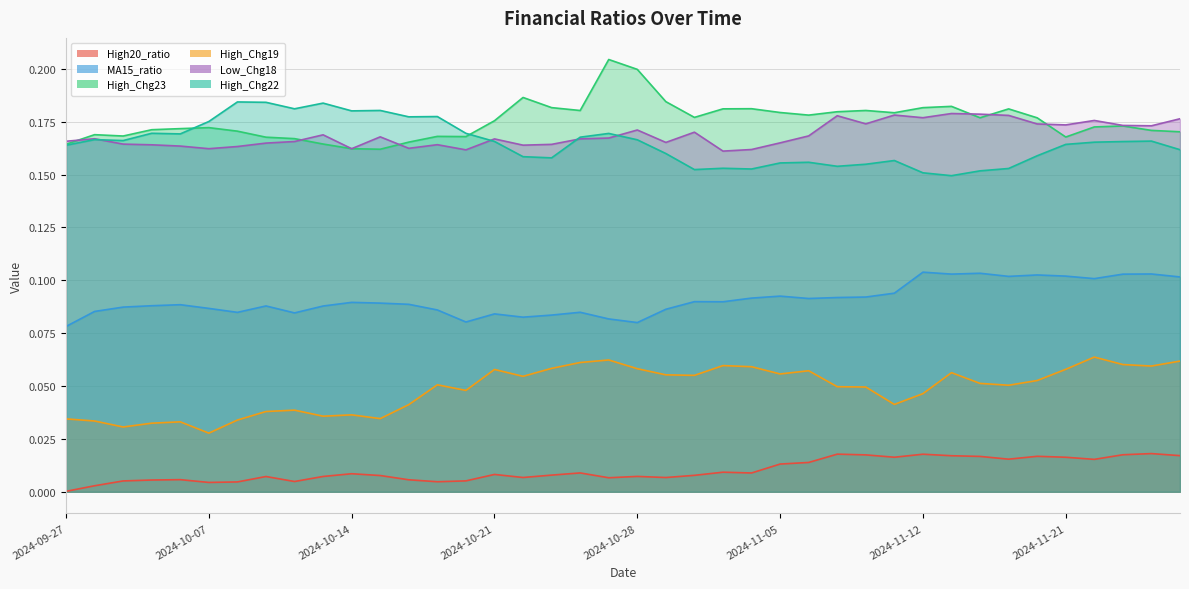

Rank the series by their maximum value, from lowest to highest.

High20_ratio, High_Chg19, MA15_ratio, Low_Chg18, High_Chg22, High_Chg23